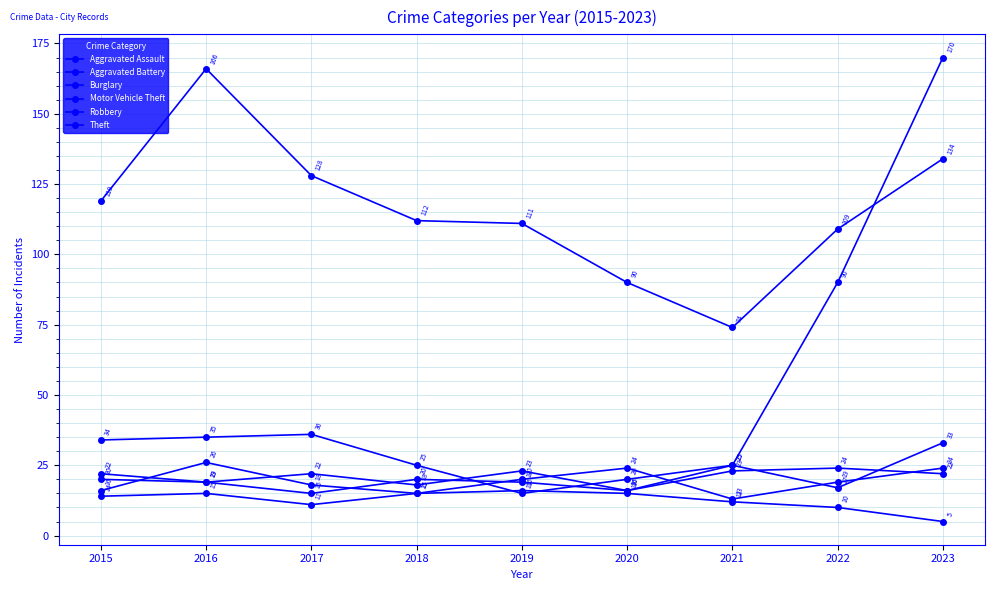

Is it true that Theft equals 109 at 2022?

True